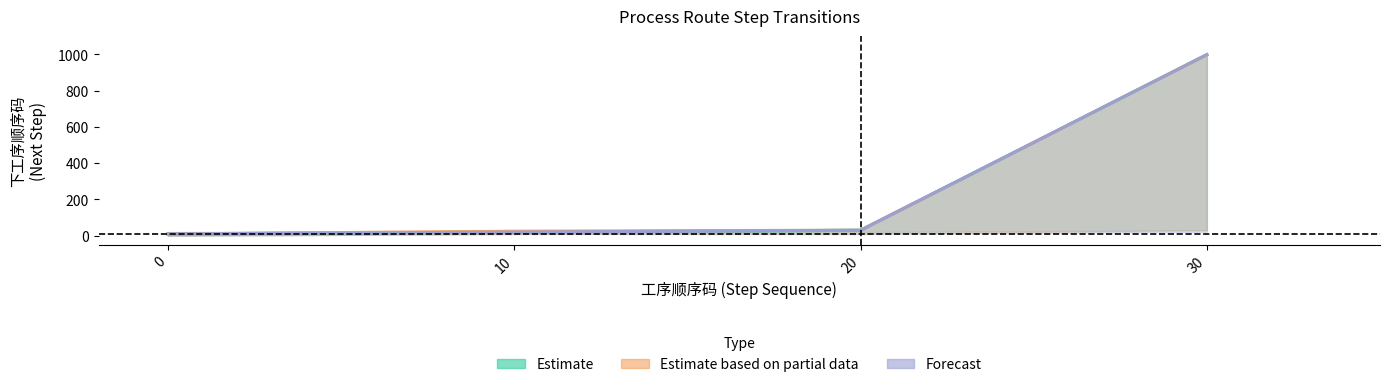

How many data points in Forecast are less than 30?

2